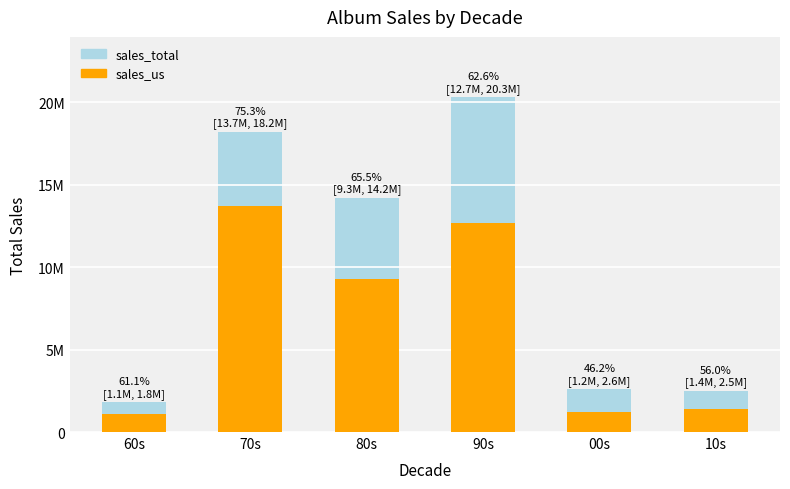

What is the label of the 6th bar from the left?

10s